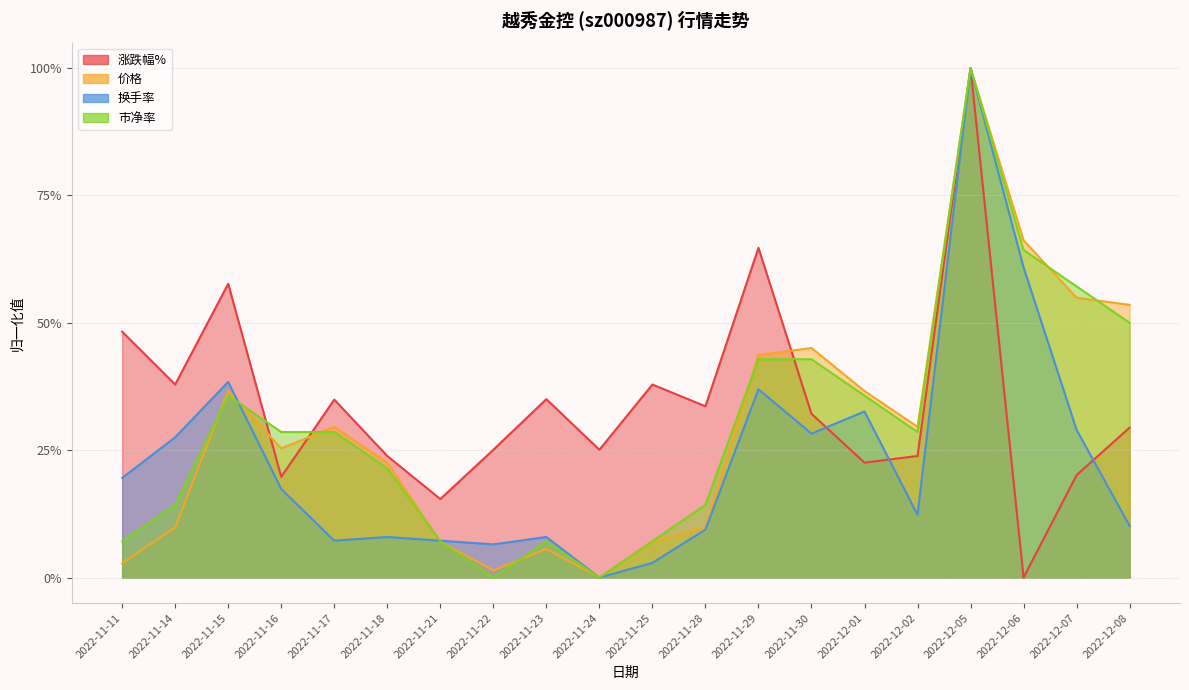

True or false: 涨跌幅% has more than 2 points higher than both neighbors.

True